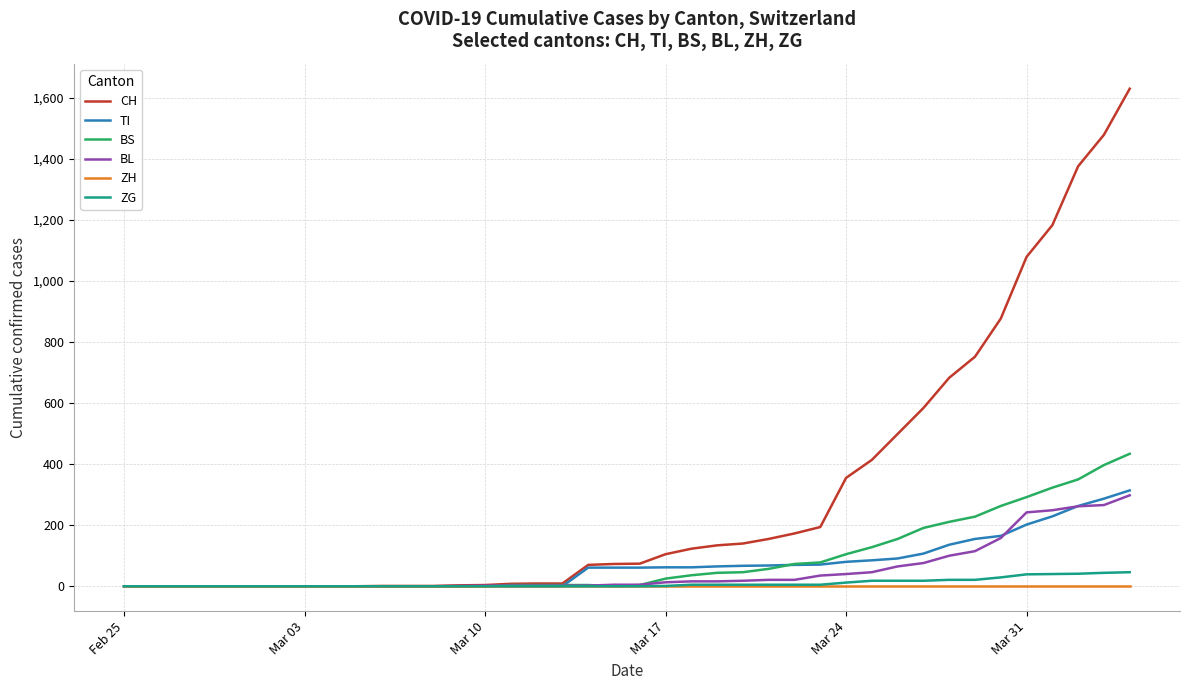

Which series has the largest range (max minus min)?

CH